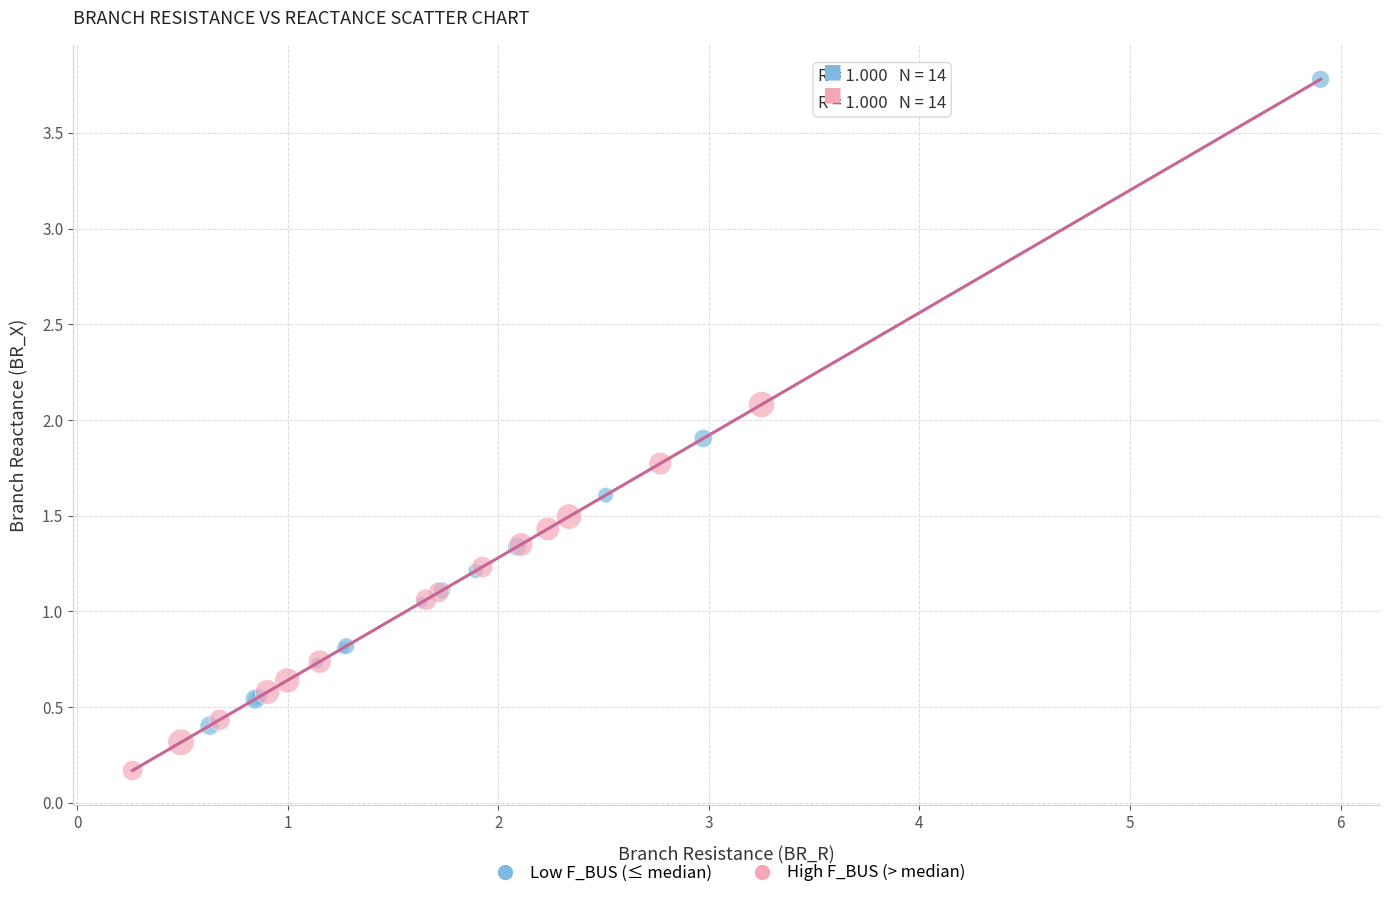

What are all the series names shown in the legend?

Low F_BUS (≤ median), High F_BUS (> median)